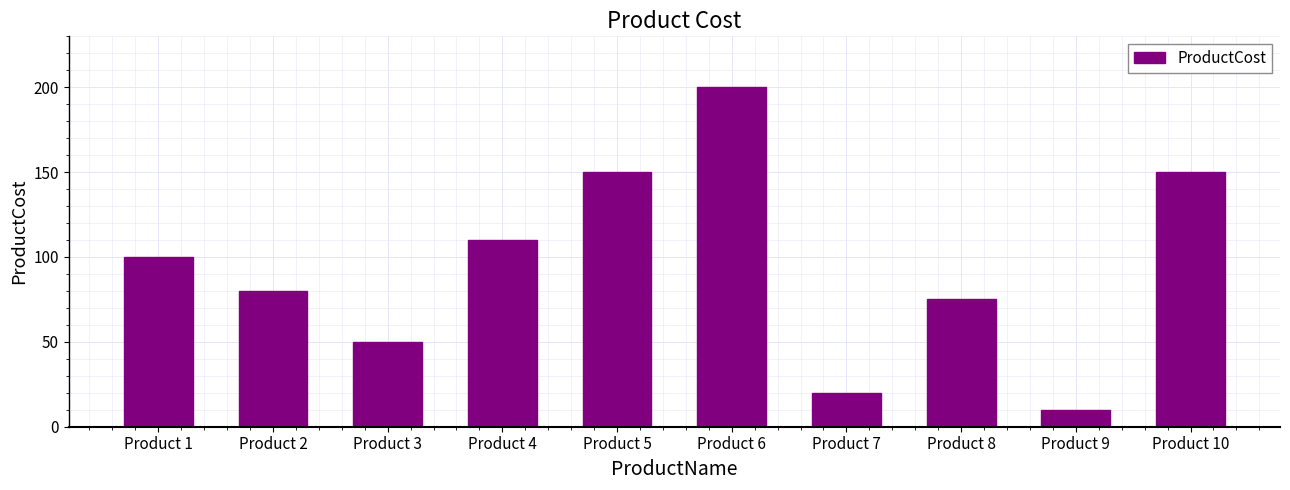

What is the change in value from Product 3 to Product 9?

-40